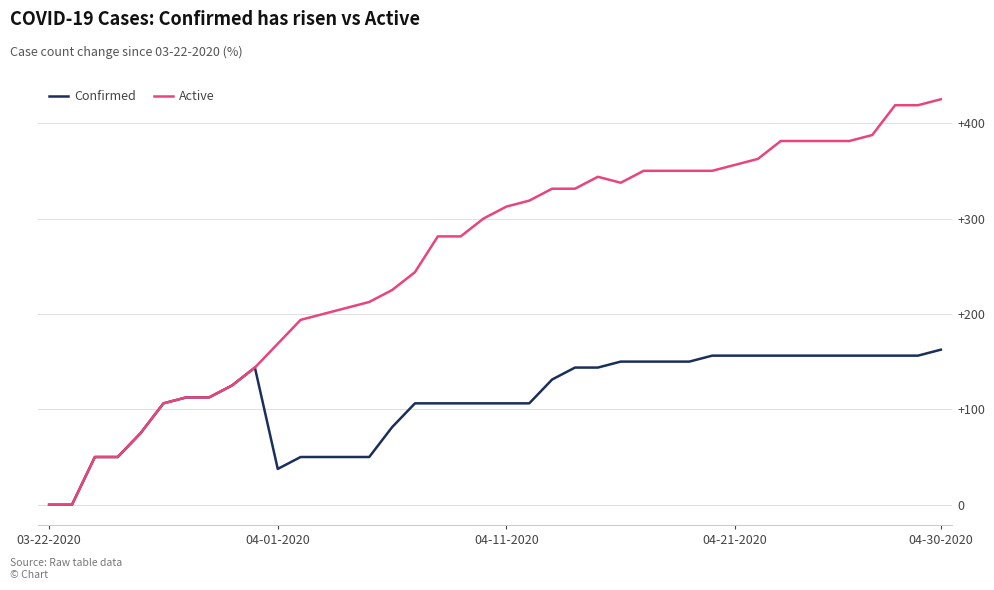

Which series has the largest range (max minus min)?

Active